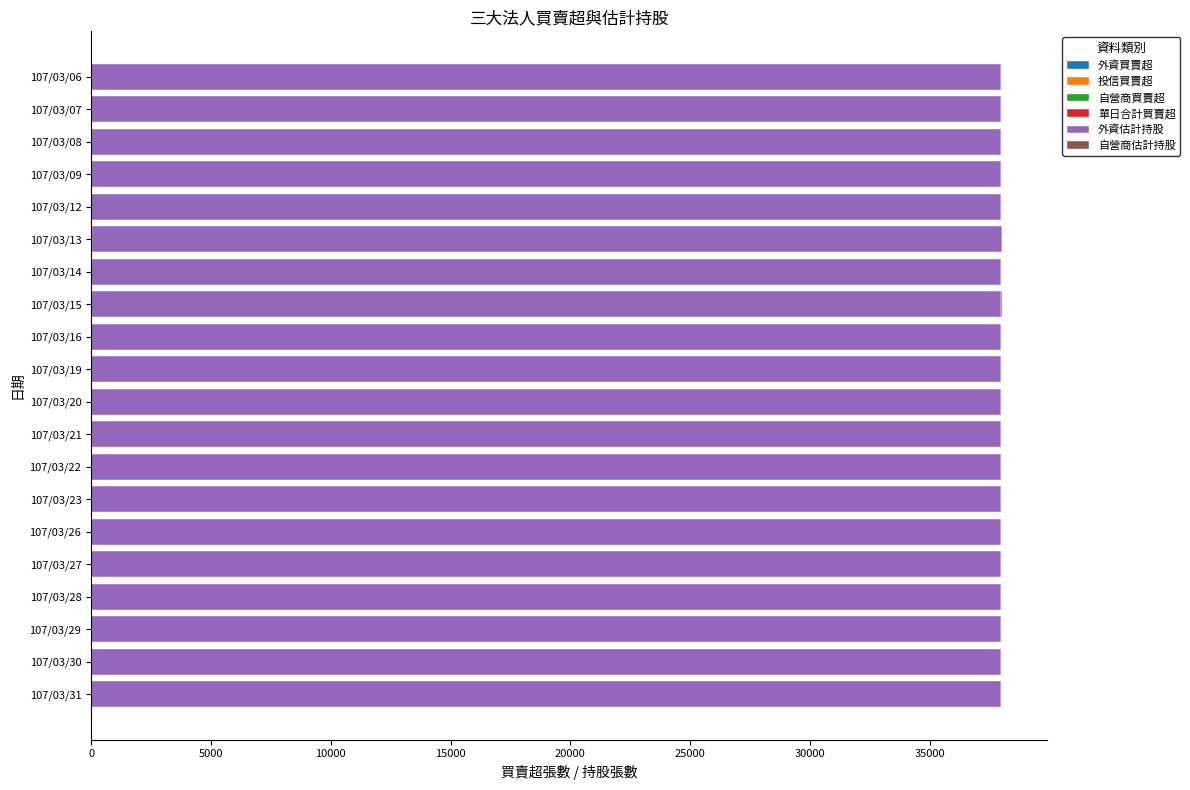

At how many categories does at least one series exceed 23009?

20